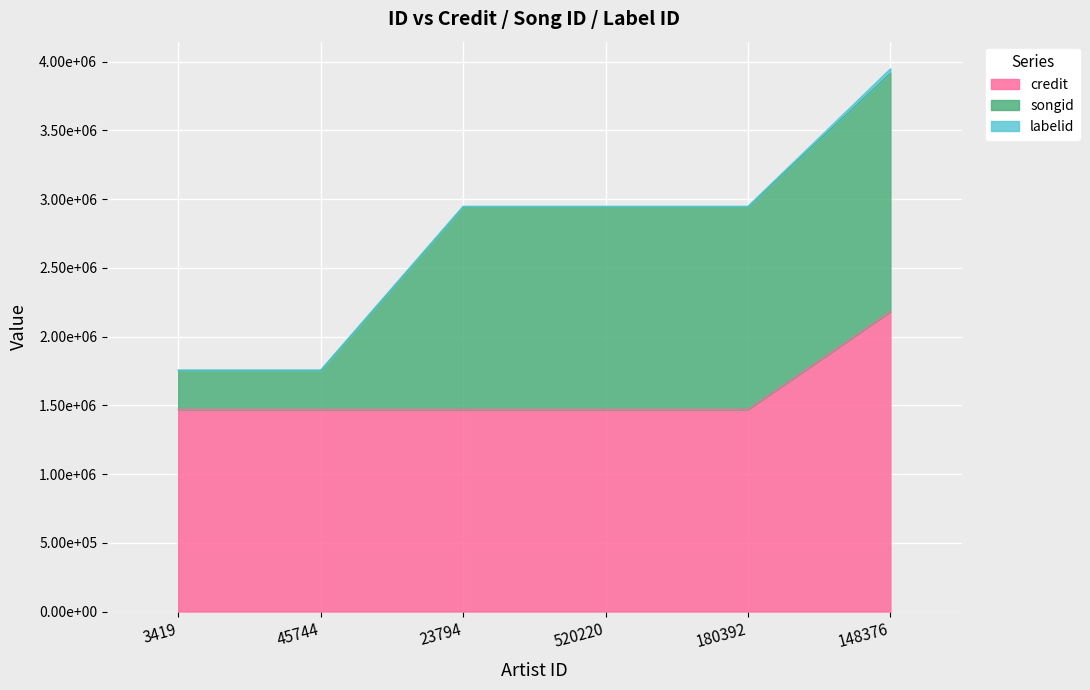

What position from the right is 148376?

1